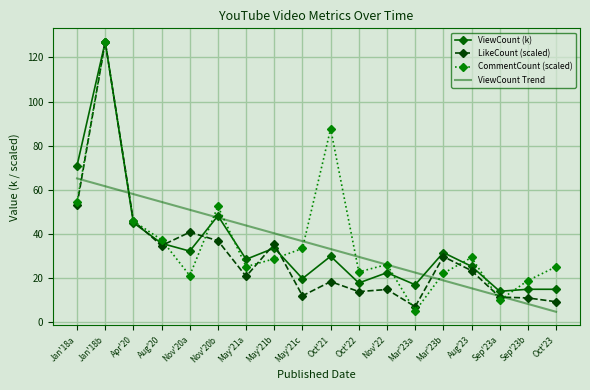

Is the value of ViewCount Trend at Jan'18a greater than the value of CommentCount (scaled) at May'21a?

Yes